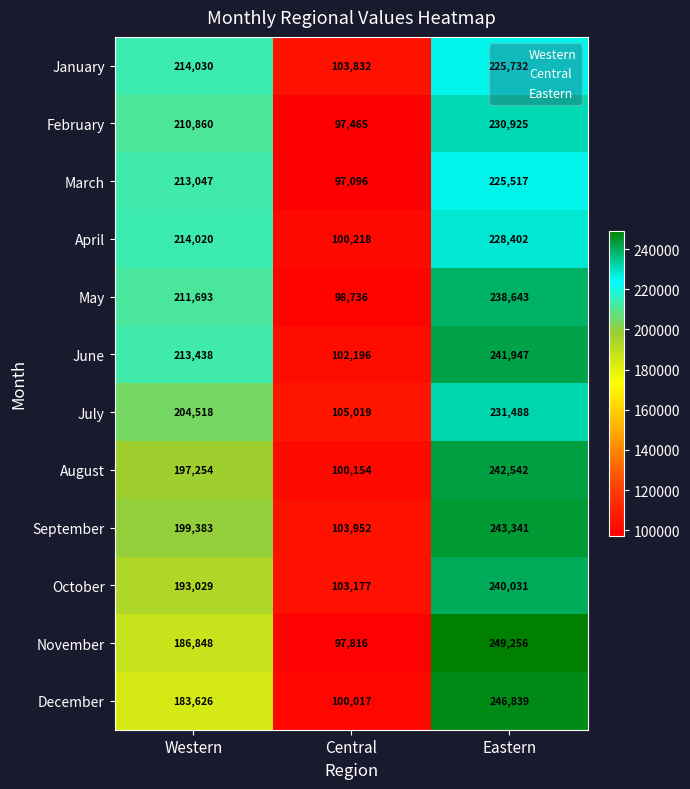

What is the spread (max minus min) of values at Eastern?

23739